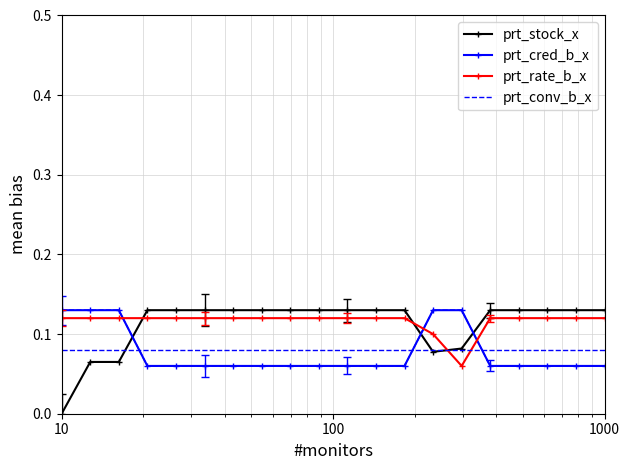

Which series has the largest range (max minus min)?

prt_stock_x